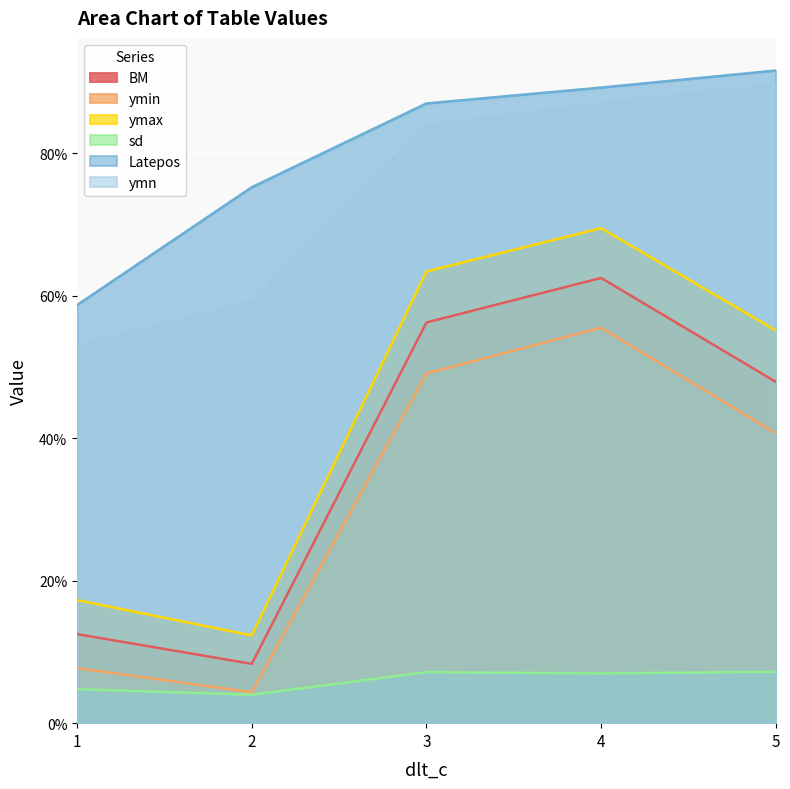

Read the BM value at 2.

0.1